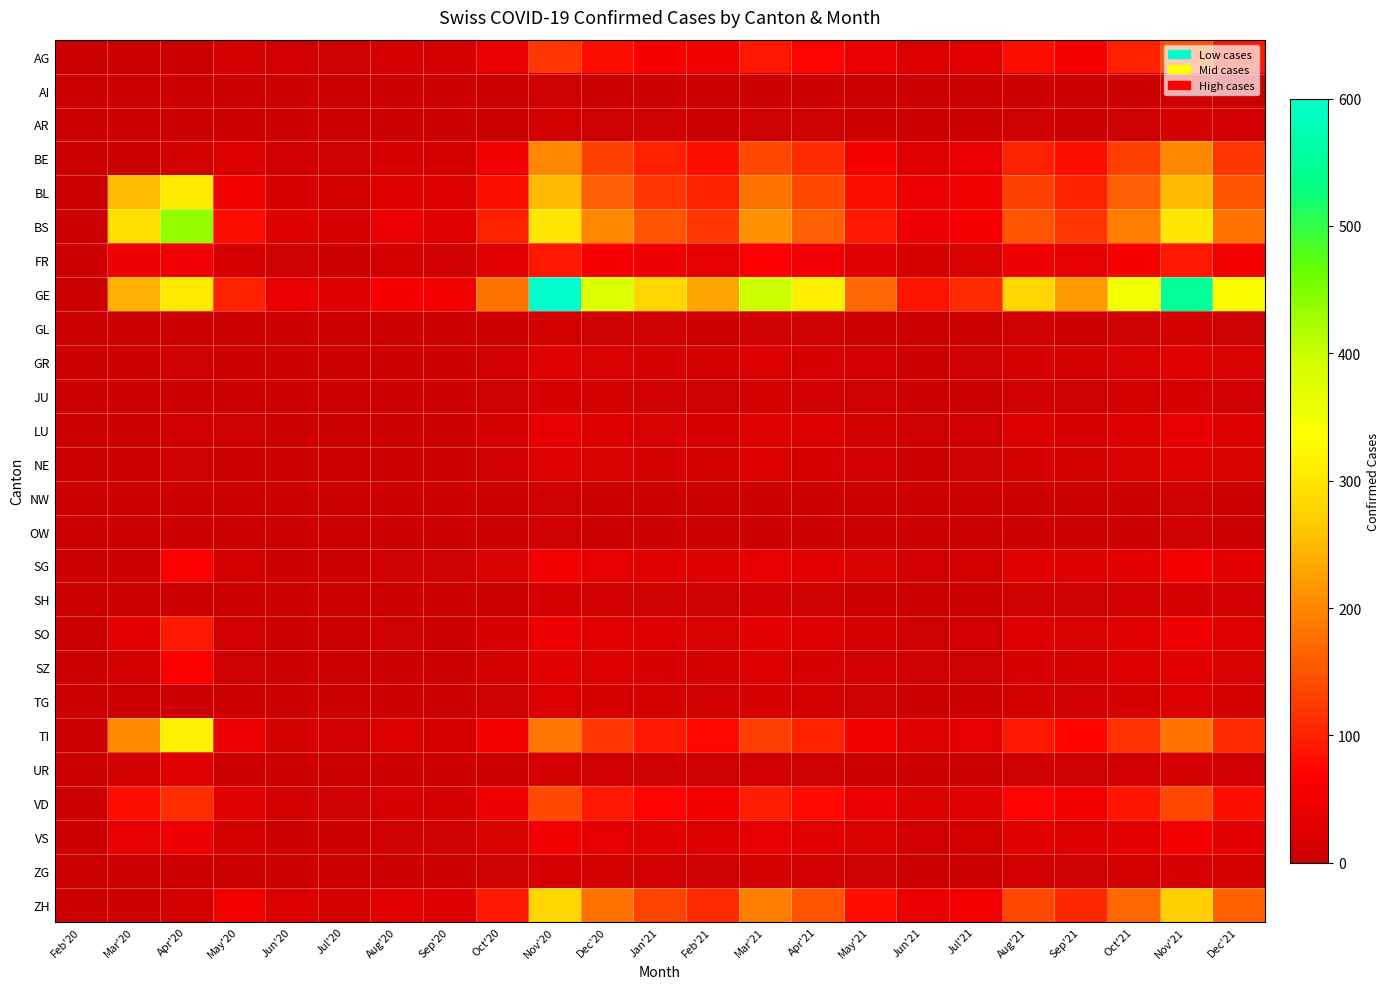

At Jun'20, list the series in order from smallest to largest.

AI, AR, GL, NW, OW, SH, GR, JU, NE, TG, UR, ZG, LU, SO, SZ, SG, VS, FR, AG, BE, VD, TI, BL, ZH, BS, GE